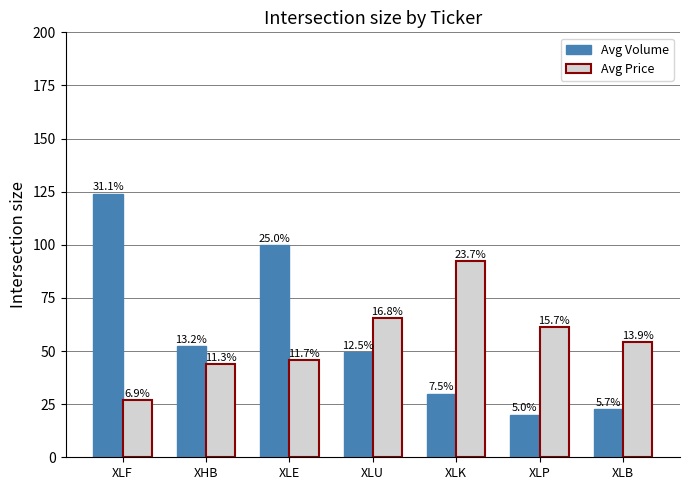

Reading left to right, list all the values displayed in this chart.

Avg Volume: XLF=124.1	XHB=52.5	XLE=100.0	XLU=49.7	XLK=30.0	XLP=20.1	XLB=22.7
Avg Price: XLF=26.9	XHB=44.0	XLE=45.7	XLU=65.4	XLK=92.3	XLP=61.1	XLB=54.3